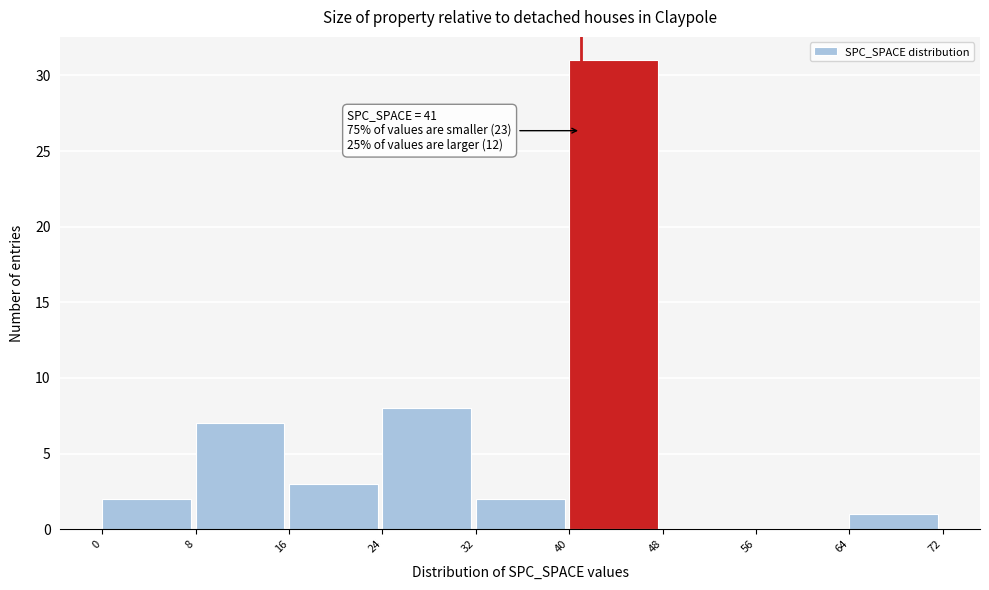

Over which range of the x-axis is the bar tallest?

40 to 48